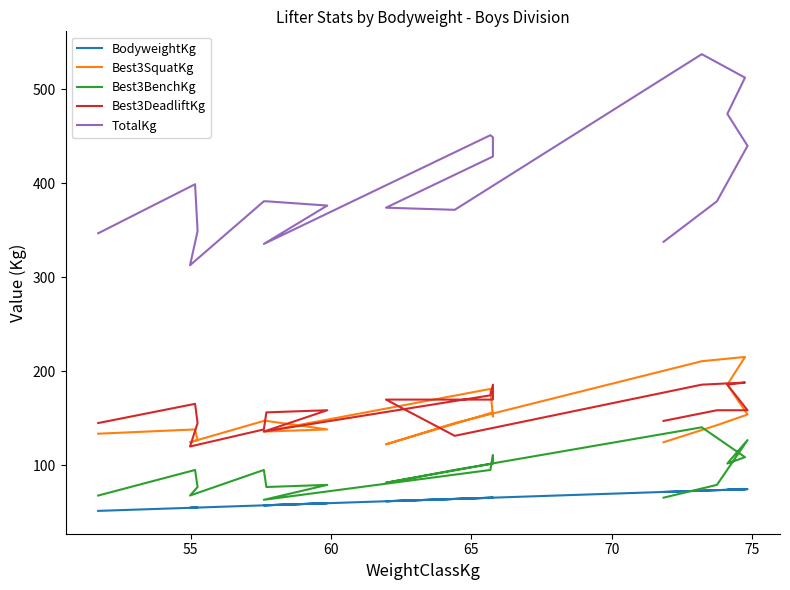

Reading left to right, what are all the values shown in this chart?

BodyweightKg: 51.7	55.2	55.2	55.0	57.6	57.7	59.9	57.6	65.7	65.8	65.8	62.0	64.4	73.2	74.8	74.1	74.8	73.8	71.8
Best3SquatKg: 133.8	138.3	127.0	124.7	147.4	147.4	138.3	136.1	181.4	151.9	156.5	122.5	145.2	210.9	215.5	186.0	154.2	142.9	124.7
Best3BenchKg: 68.0	95.2	77.1	68.0	95.2	77.1	79.4	63.5	95.2	111.1	102.1	81.7	95.2	140.6	108.9	102.1	127.0	79.4	65.8
Best3DeadliftKg: 145.2	165.6	145.2	120.2	138.3	156.5	158.8	136.1	174.6	186.0	170.1	170.1	131.5	186.0	188.2	186.0	158.8	158.8	147.4
TotalKg: 347.0	399.2	349.3	313.0	381.0	381.0	376.5	335.7	451.3	449.1	428.6	374.2	371.9	537.5	512.6	474.0	440.0	381.0	337.9